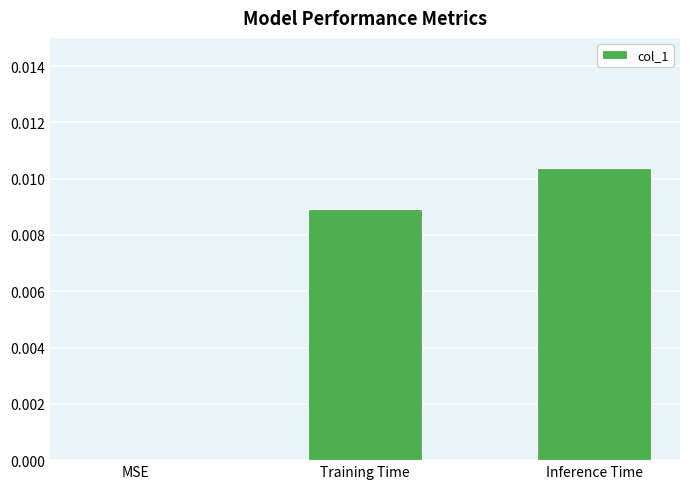

Between Inference Time and MSE, which is larger?

Inference Time